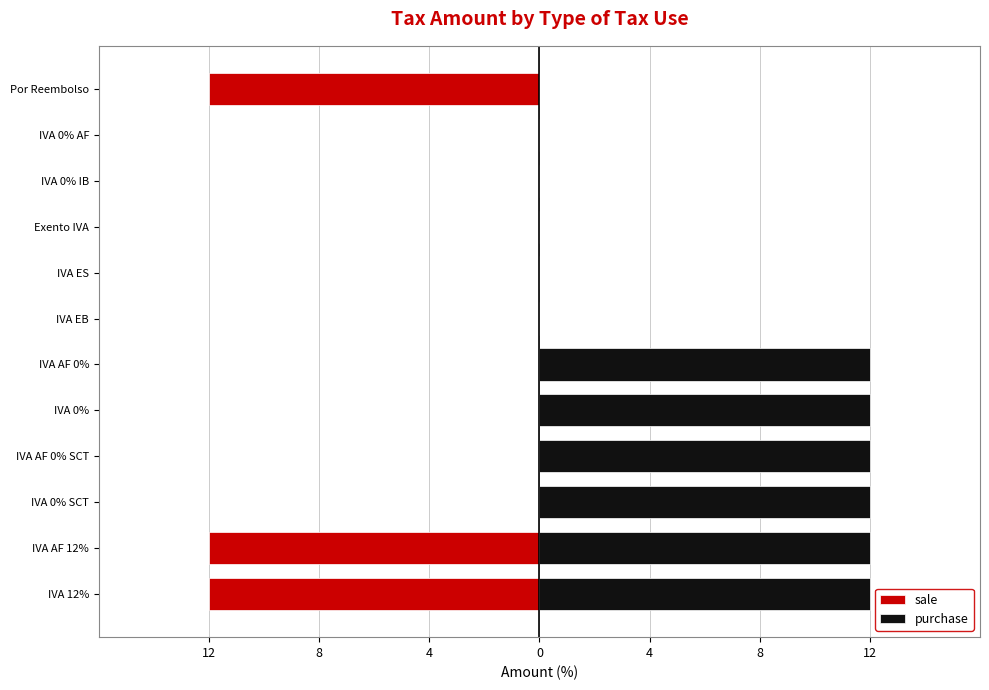

What is the smallest value displayed?

-12